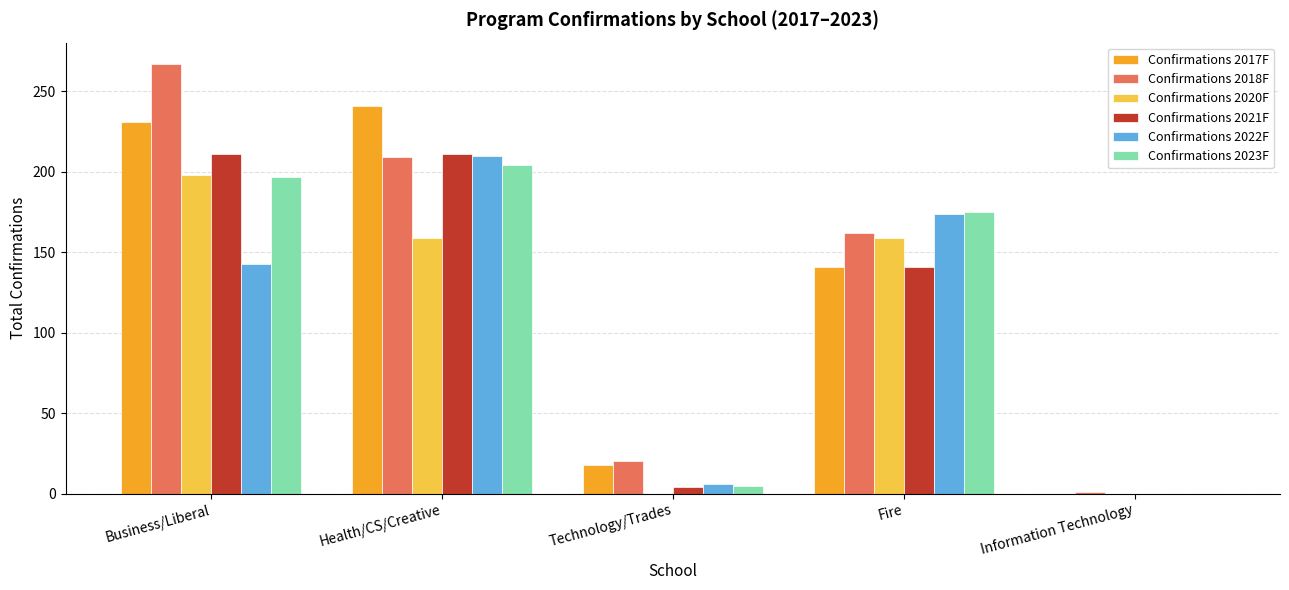

Reading left to right, what are all the values shown in this chart?

Confirmations 2017F: 231	241	18	141	0
Confirmations 2018F: 267	209	20	162	1
Confirmations 2020F: 198	159	0	159	0
Confirmations 2021F: 211	211	4	141	0
Confirmations 2022F: 143	210	6	174	0
Confirmations 2023F: 197	204	5	175	0